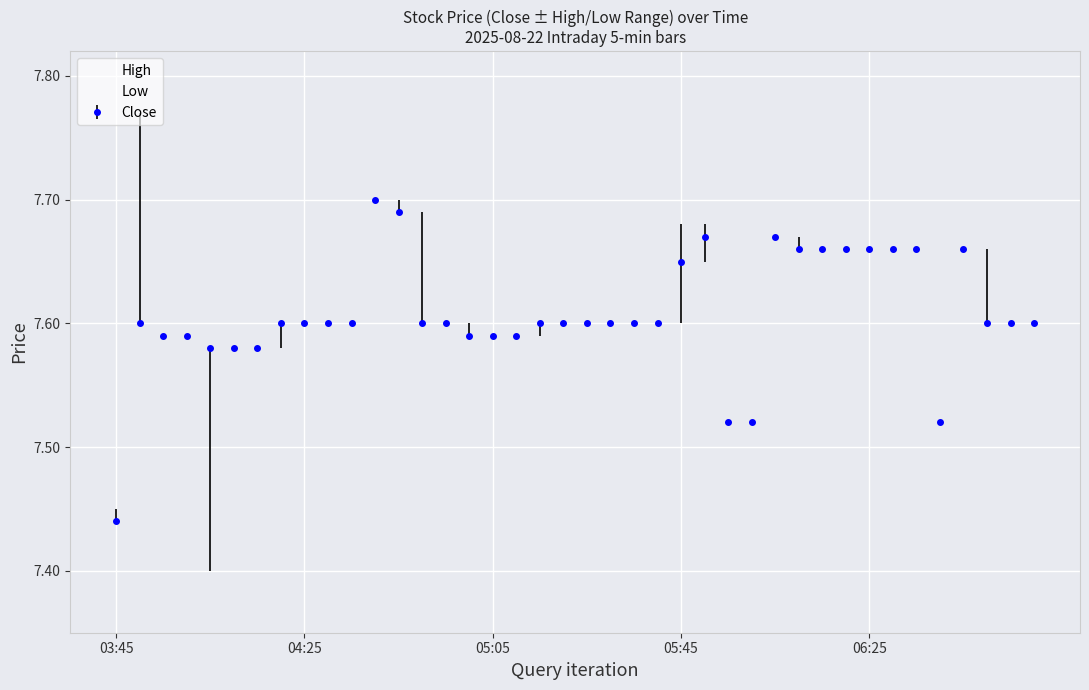

What is the average value of the Low series?

7.6